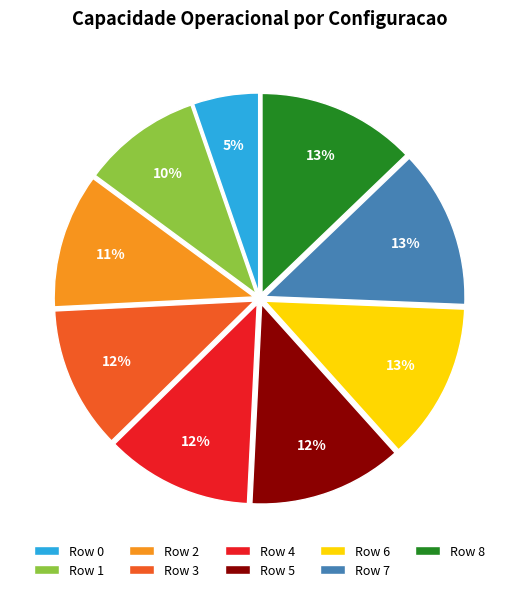

How many slices are in this pie chart?

9